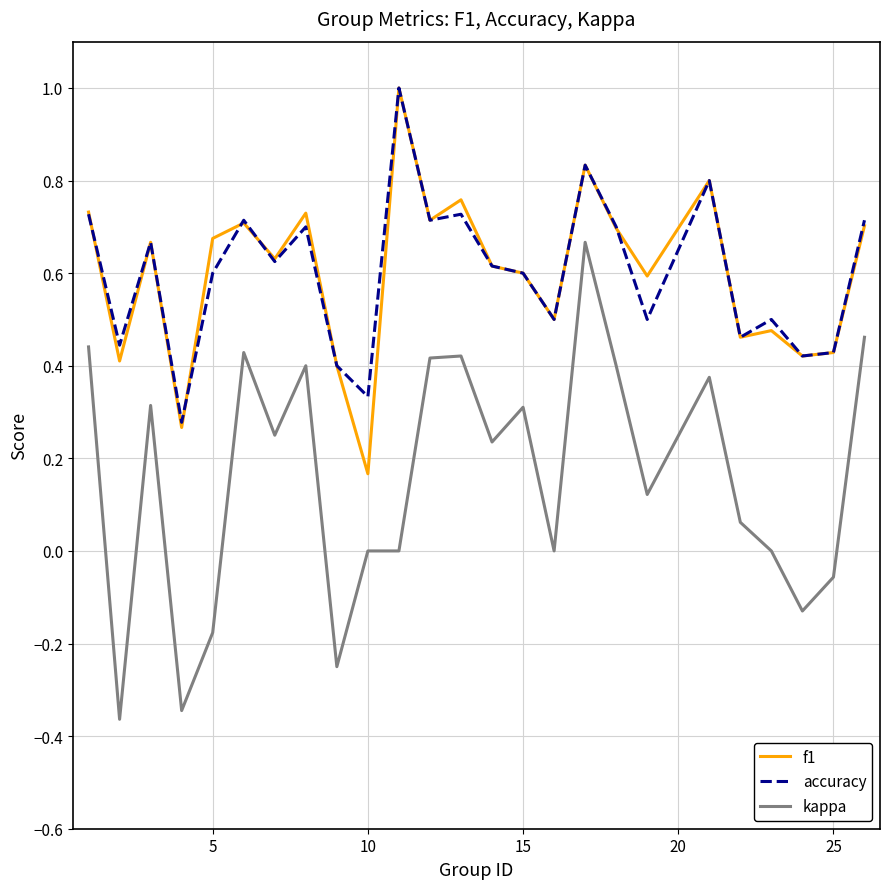

What are all the series names shown in the legend?

f1, accuracy, kappa